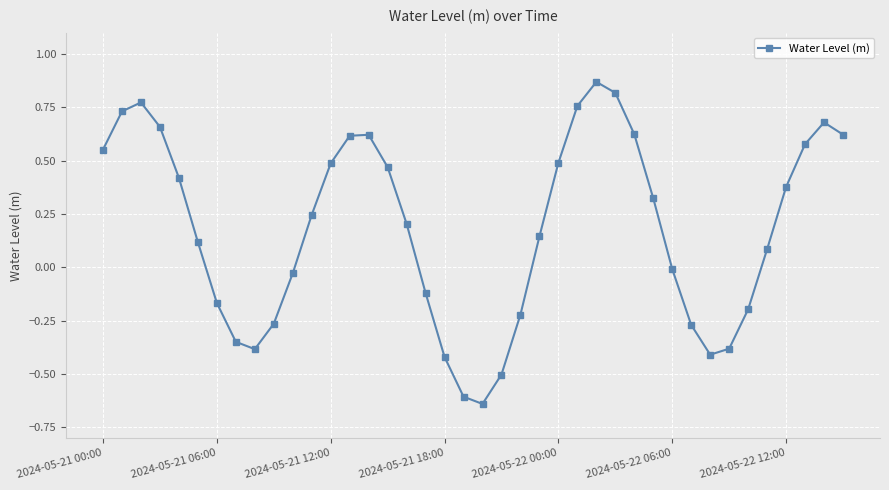

How many interior local peaks (higher than both neighbors) does the data have?

4